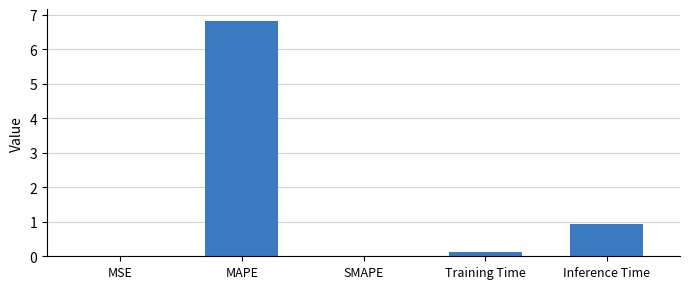

Between MAPE and SMAPE, which is larger?

MAPE